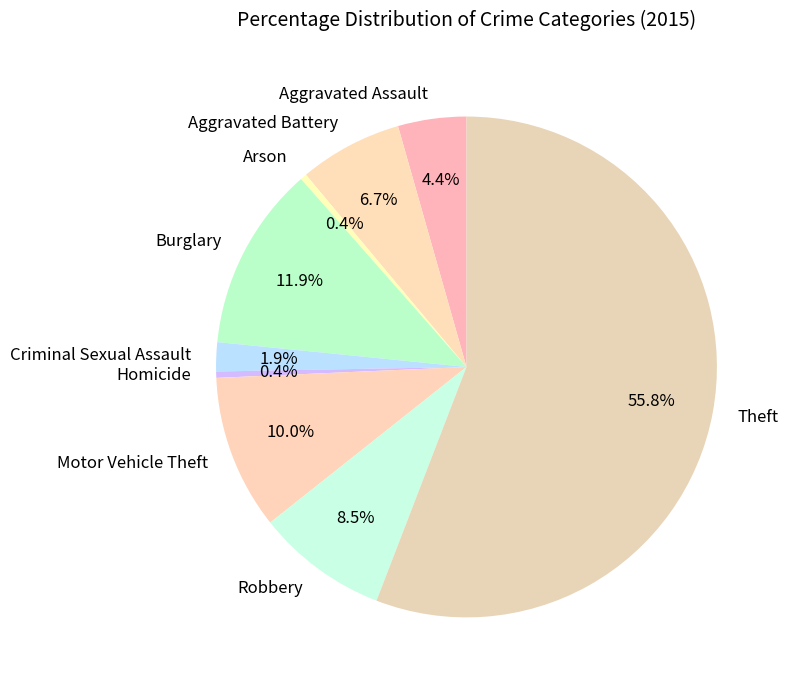

What is the majority slice?

Theft